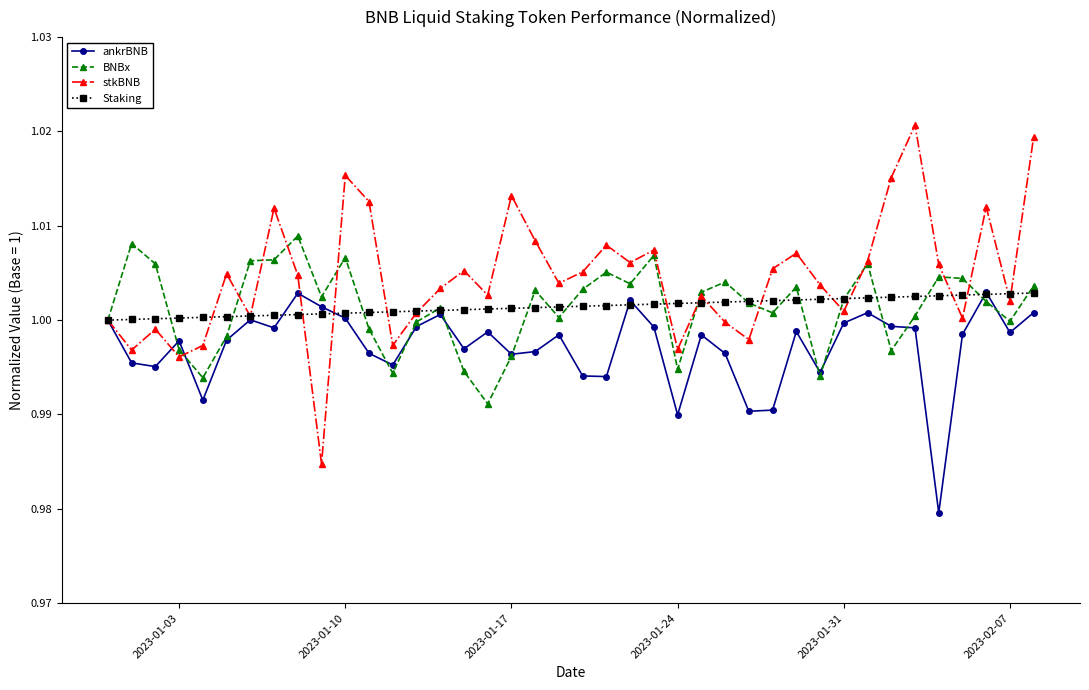

Which series has the largest total across all categories?

stkBNB